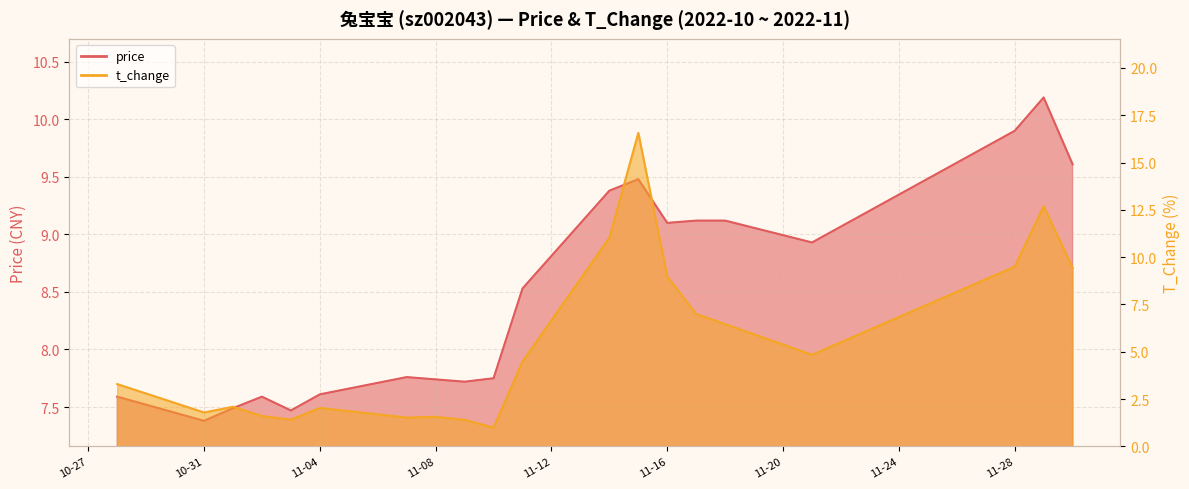

What is the value of the price point at the 20th from the left?

9.6